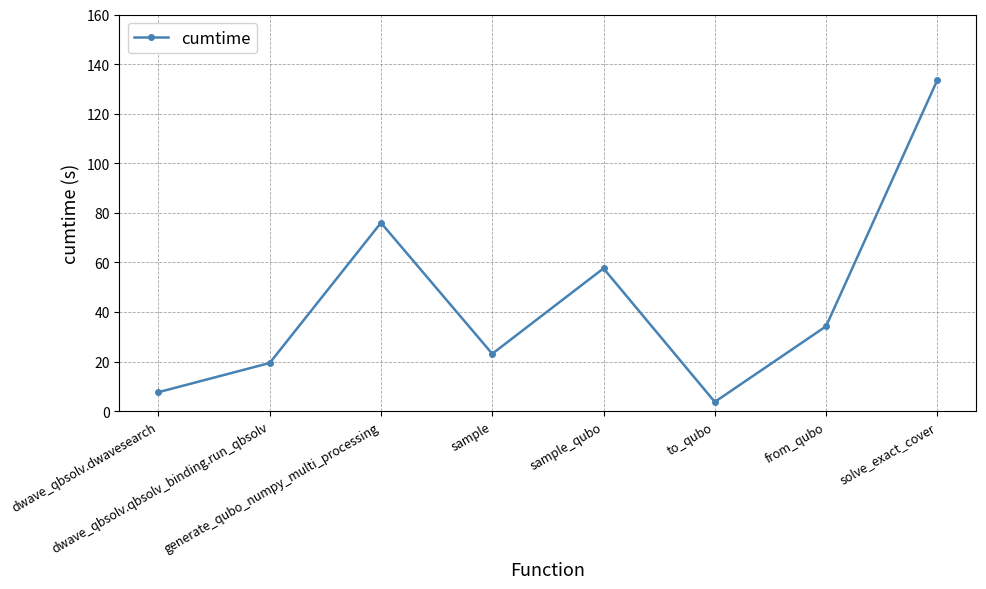

How many distinct data groups are displayed?

1